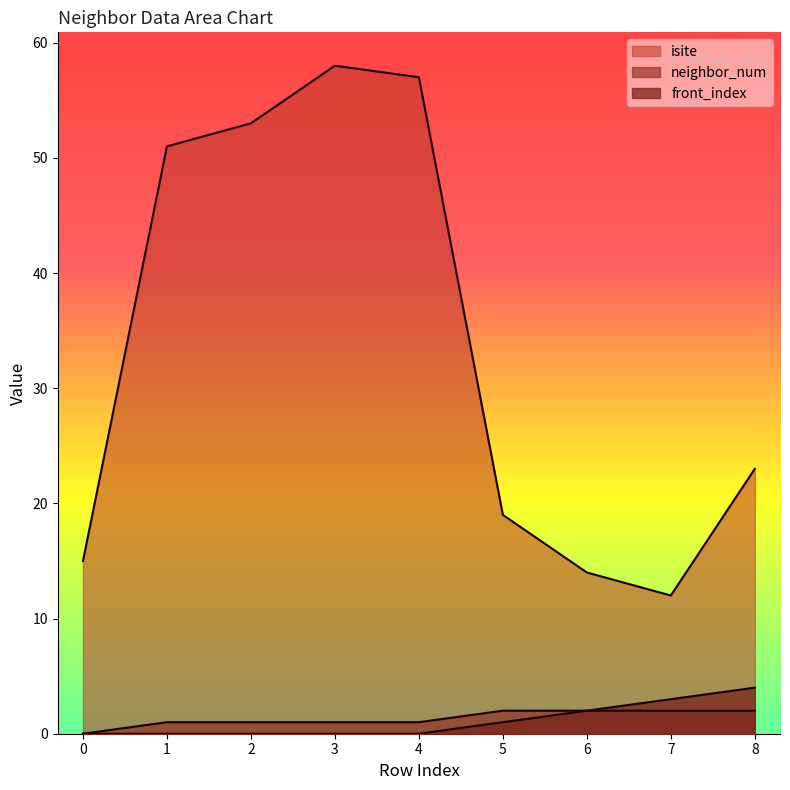

How many lines are shown in the chart?

3